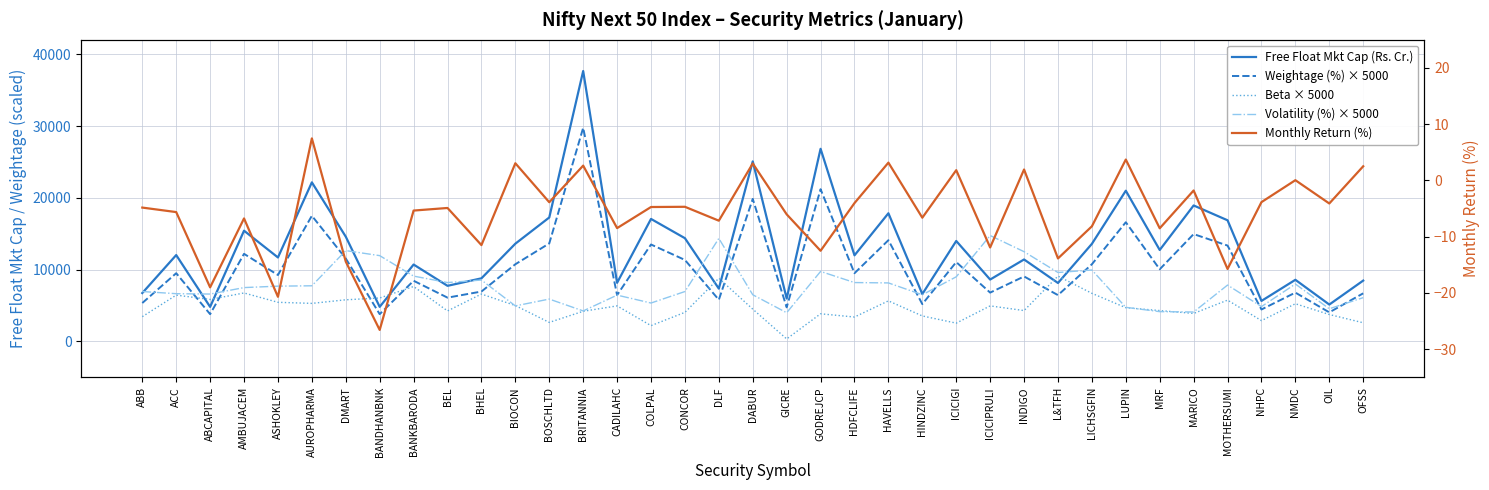

True or false: Volatility (%) × 5000 and Monthly Return (%) cross at least once.

False